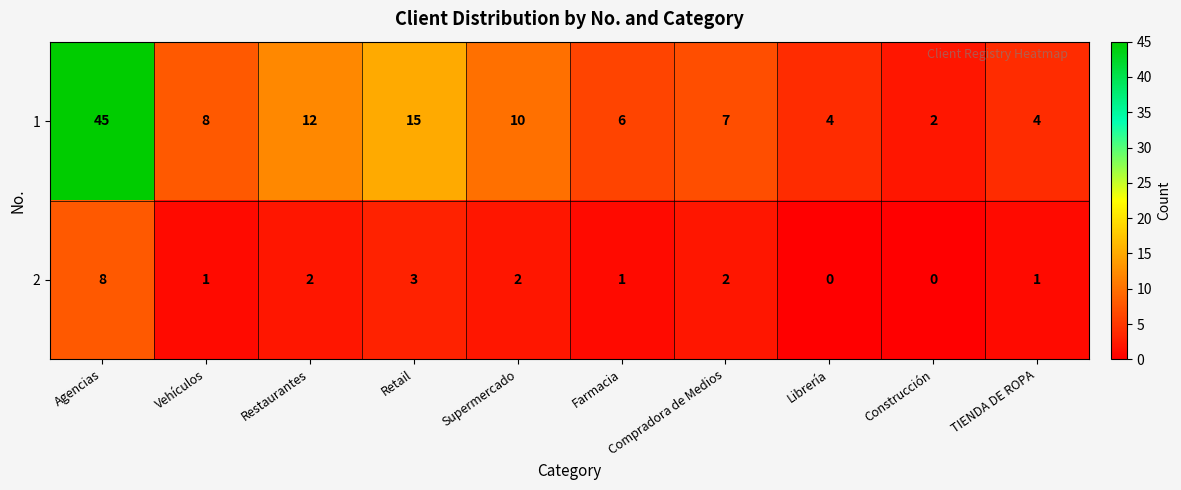

True or false: 2 has a value of 2 at Vehículos.

False